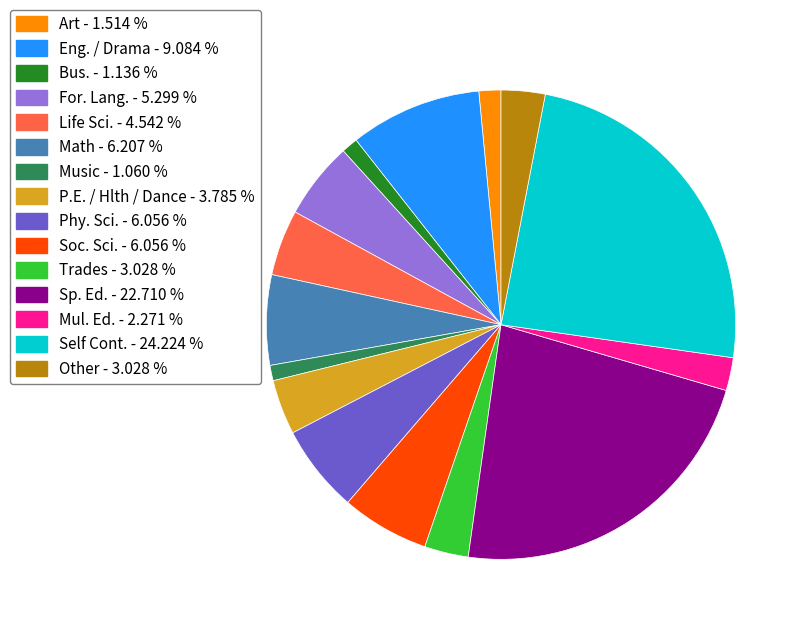

Is there any slice that represents more than half of the pie?

No